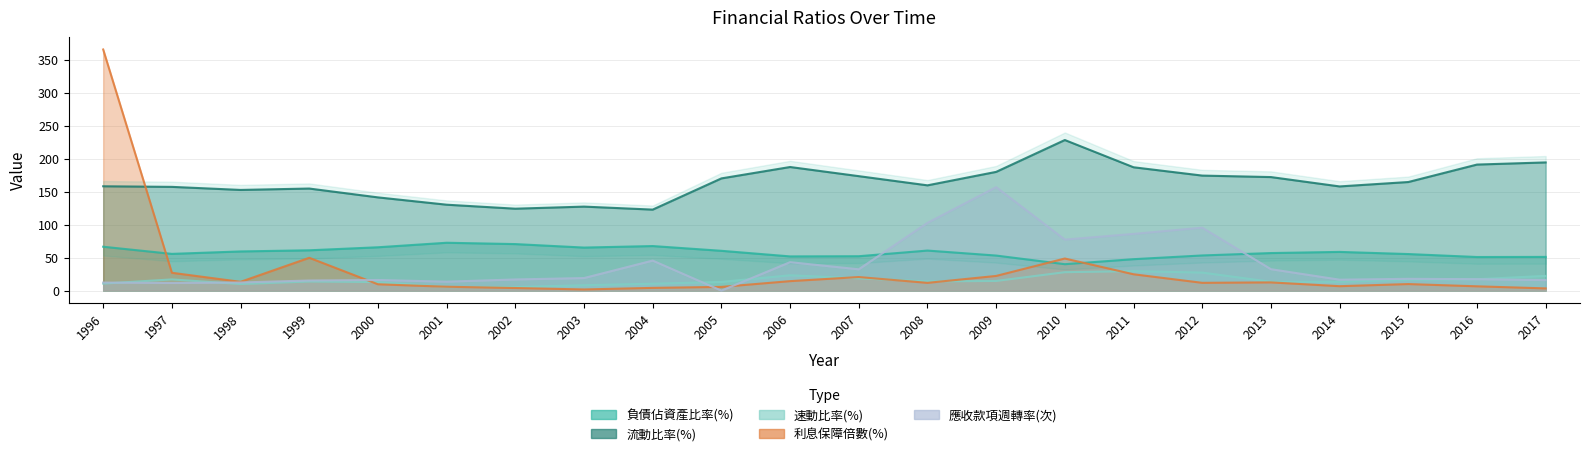

At which category does 負債佔資產比率(%) reach its first local peak?

2001